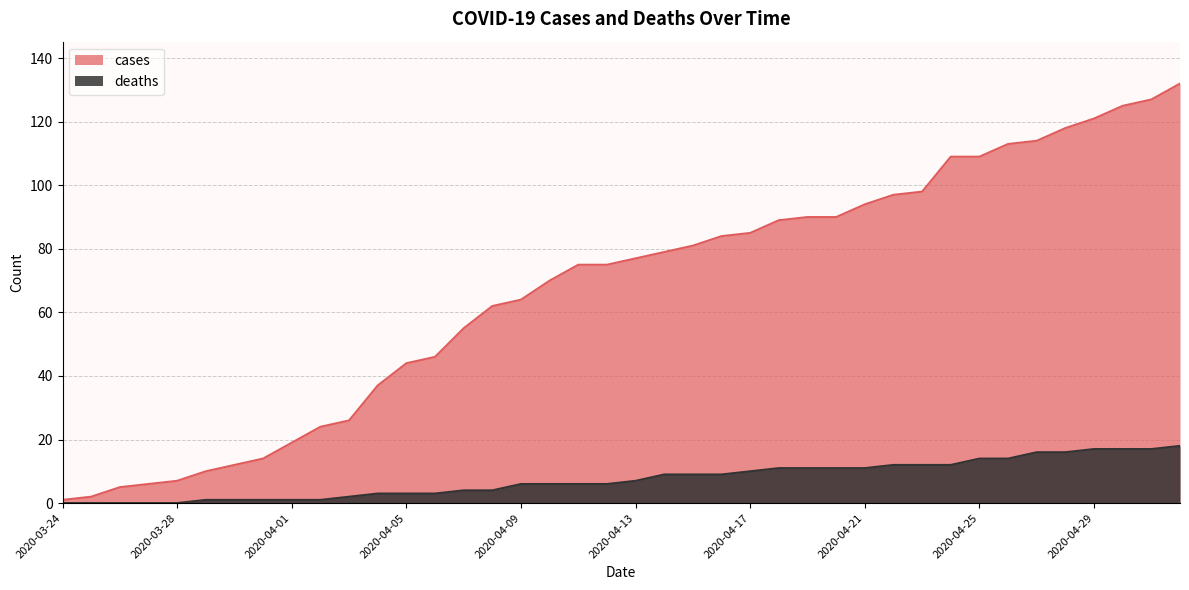

True or false: cases has more than 1 interior local peaks.

False